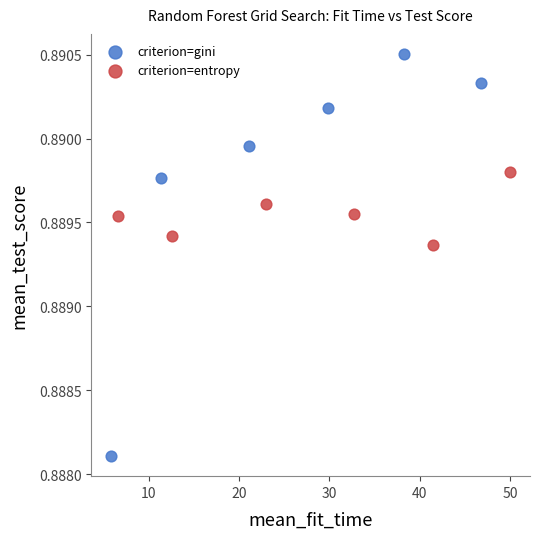

Which series reaches the minimum Y coordinate?

criterion=gini